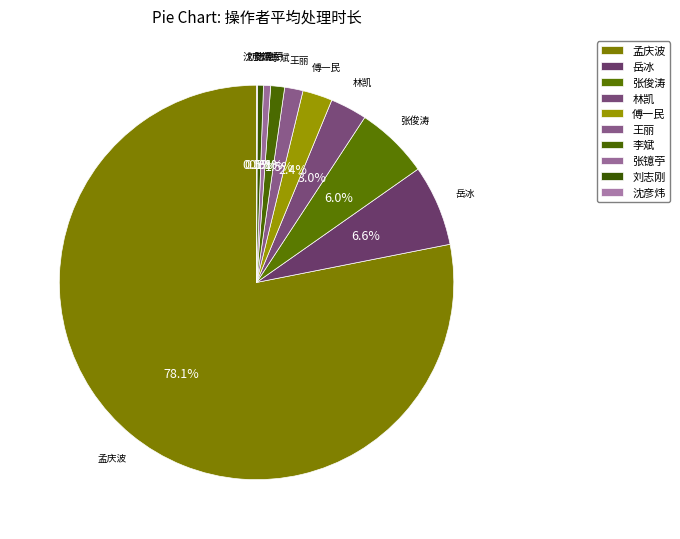

Which category has the biggest portion of the pie?

孟庆波